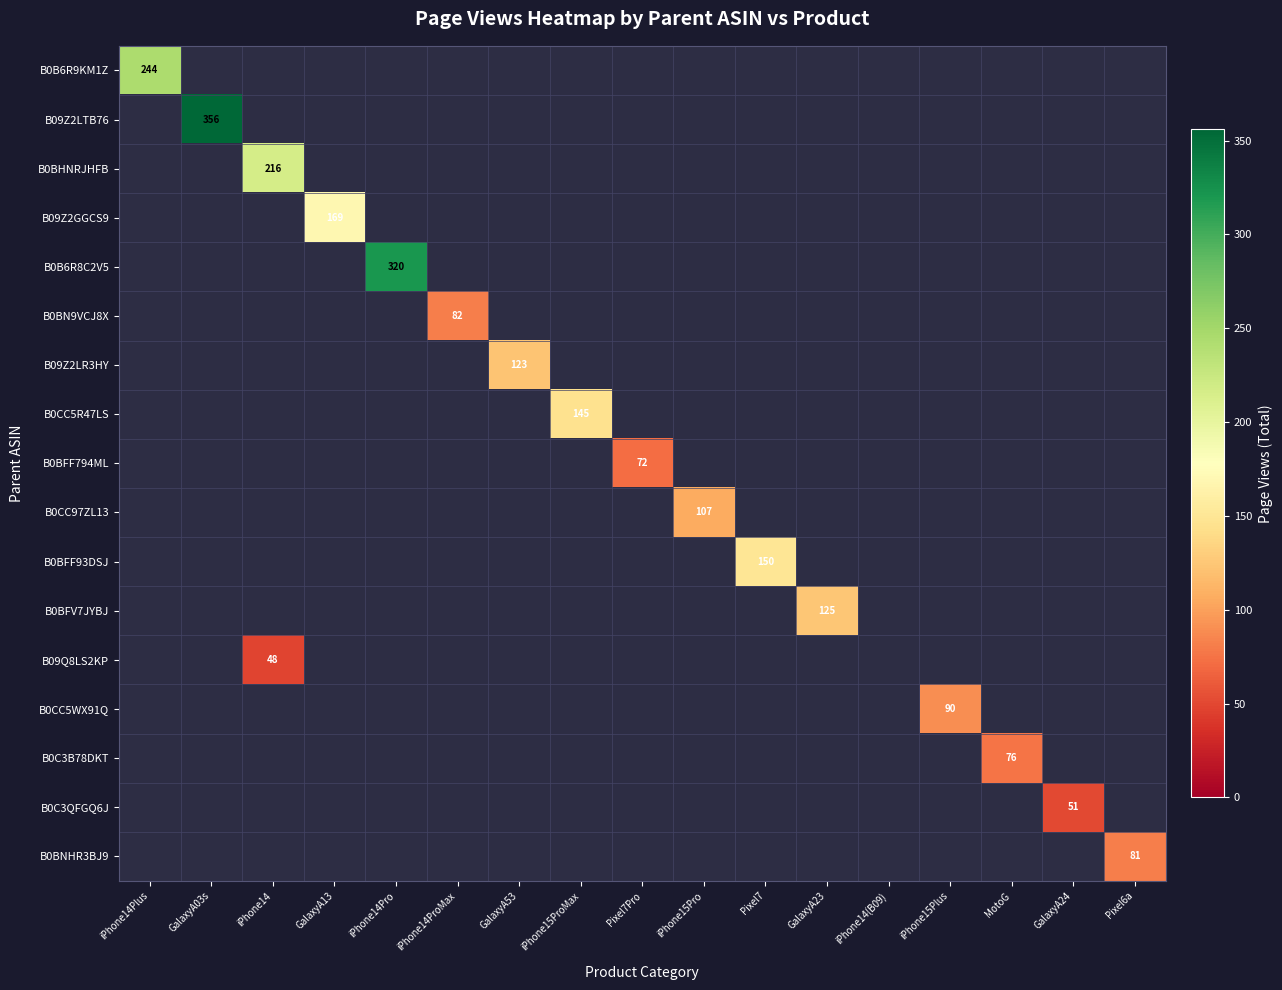

The value of B0BNHR3BJ9 at Pixel6a is 130. True or false?

False